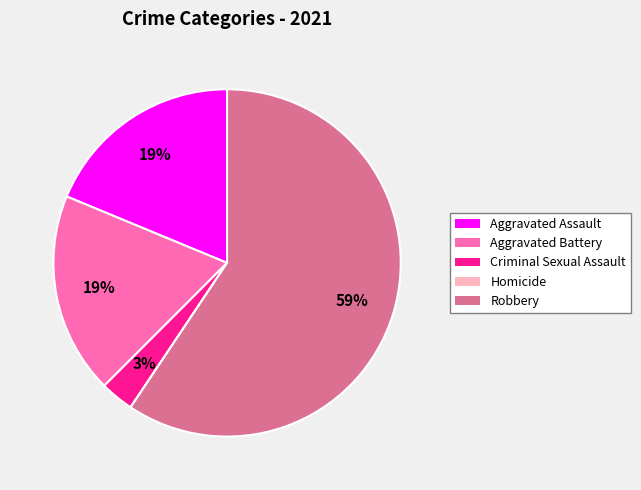

Is the sum of Aggravated Assault and Robbery greater than half?

Yes